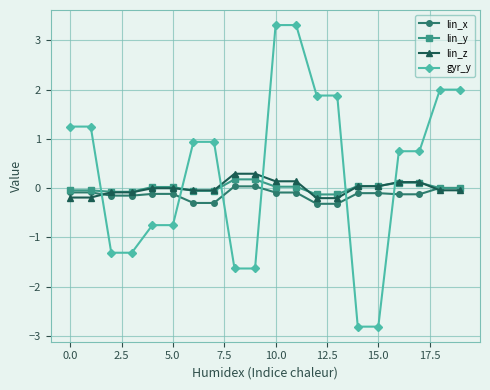

What is the highest value of the gyr_y series?

3.3